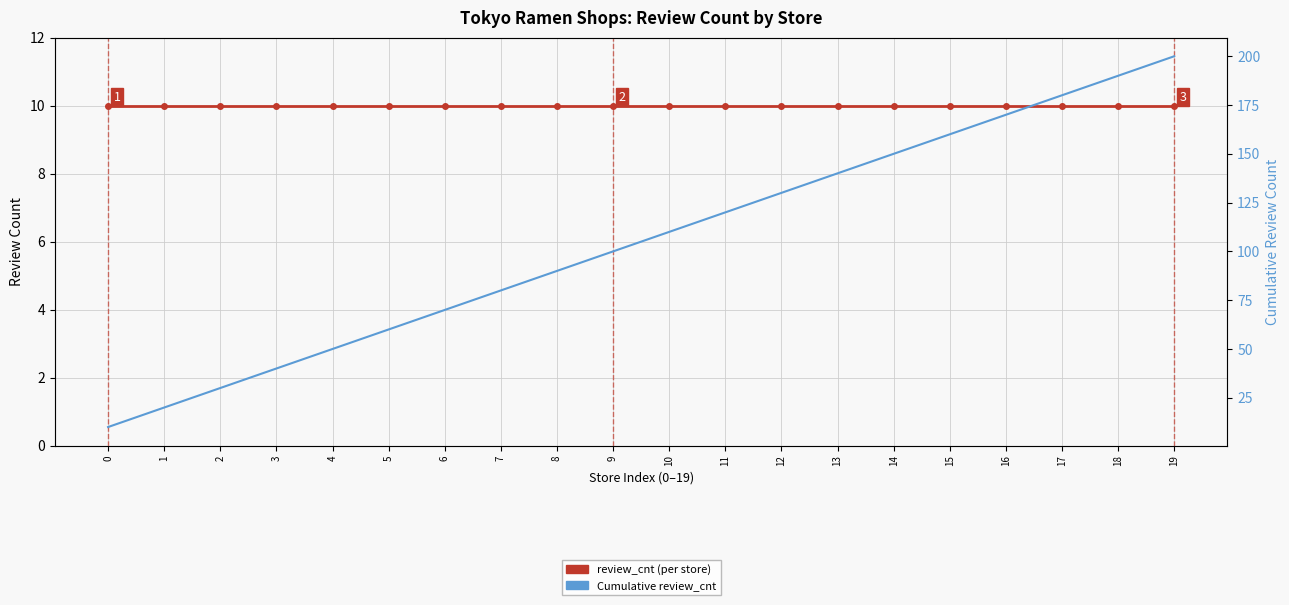

At which category is the sum across all series the highest?

19